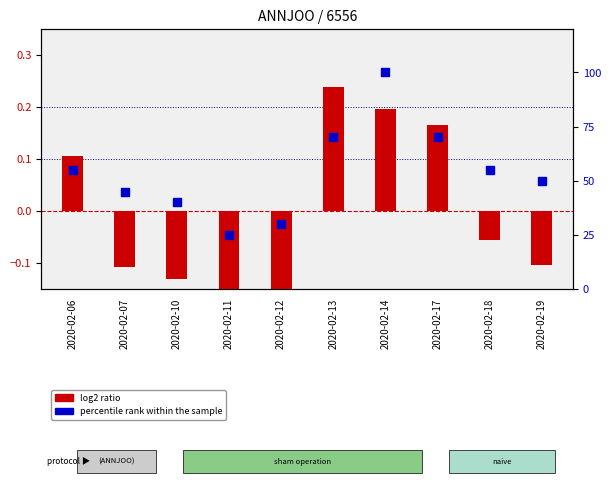

Which series reaches the minimum Y coordinate?

log2 ratio